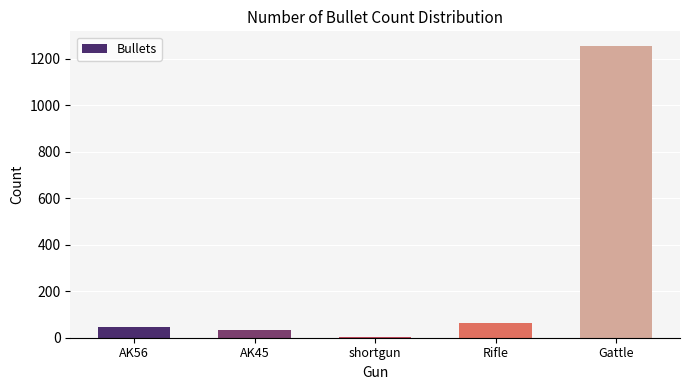

Between Rifle and AK45, which is larger?

Rifle